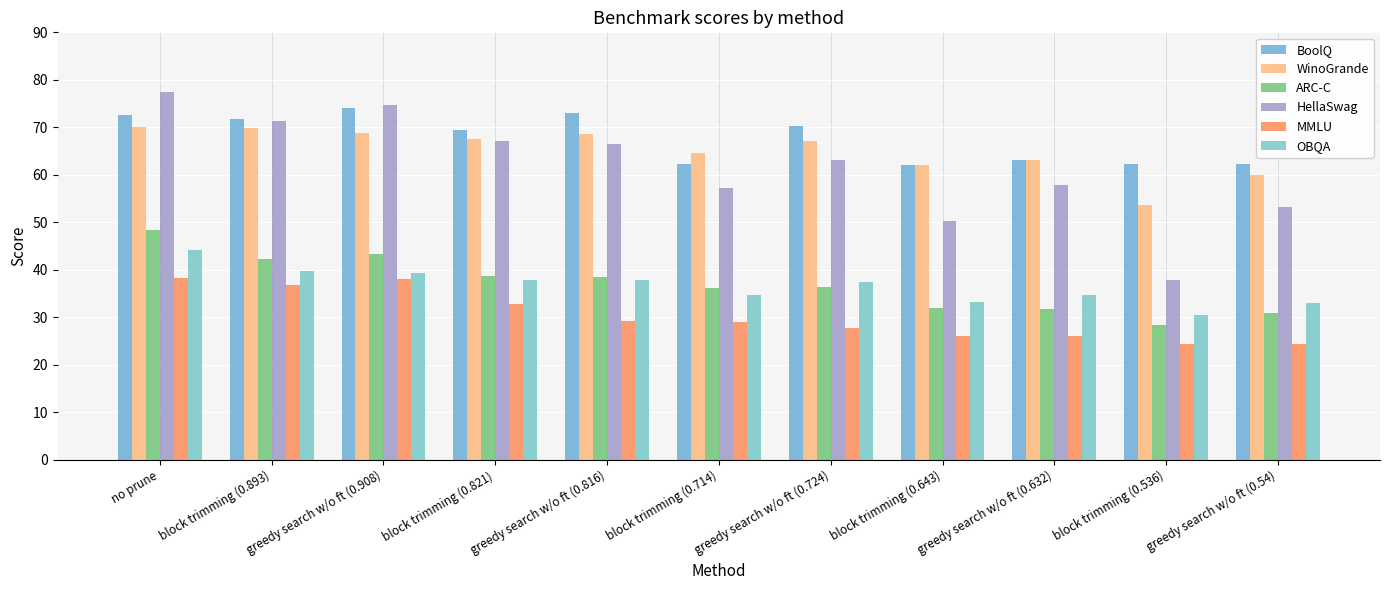

Reading left to right, what are all the values shown in this chart?

BoolQ: 72.7	71.7	74.0	69.5	73.0	62.2	70.3	62.1	63.2	62.2	62.3
WinoGrande: 70.1	69.8	68.8	67.5	68.5	64.7	67.2	62.1	63.2	53.6	60.0
ARC-C: 48.3	42.2	43.3	38.7	38.4	36.2	36.4	31.9	31.7	28.3	31.0
HellaSwag: 77.4	71.4	74.8	67.1	66.5	57.2	63.1	50.4	57.9	37.8	53.2
MMLU: 38.3	36.9	38.0	32.9	29.3	29.0	27.8	26.1	26.1	24.4	24.3
OBQA: 44.2	39.8	39.4	37.8	37.8	34.6	37.4	33.2	34.8	30.4	33.0